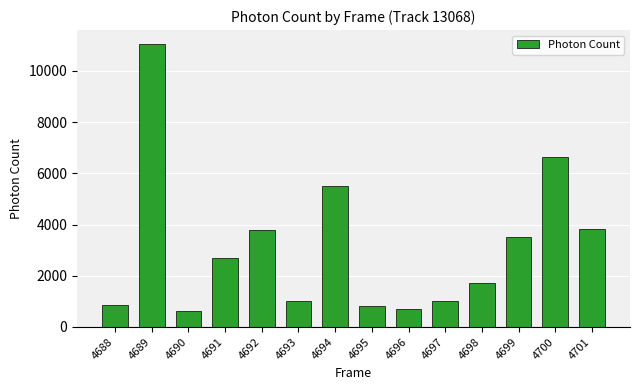

Which label corresponds to the largest value in the chart?

4689